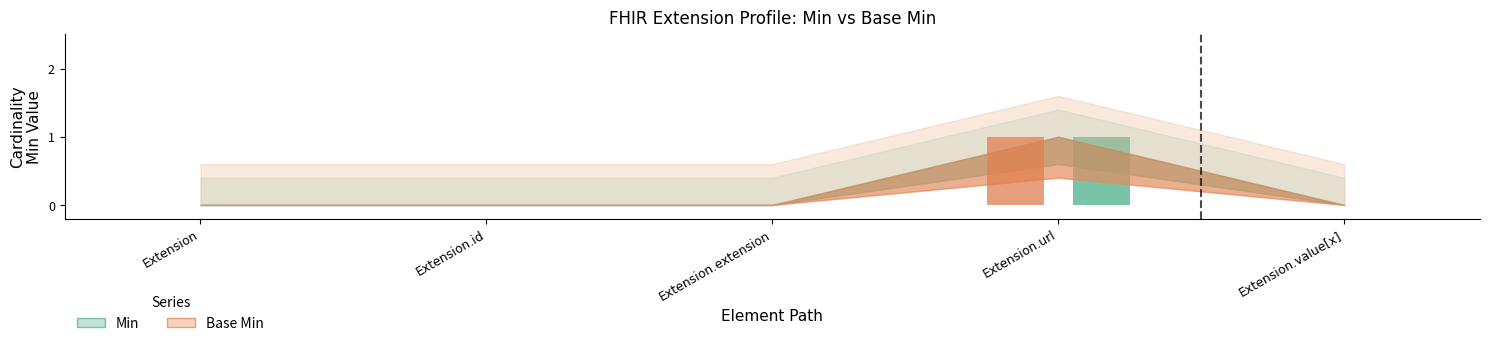

At which category is the sum across all series the highest?

Extension.url